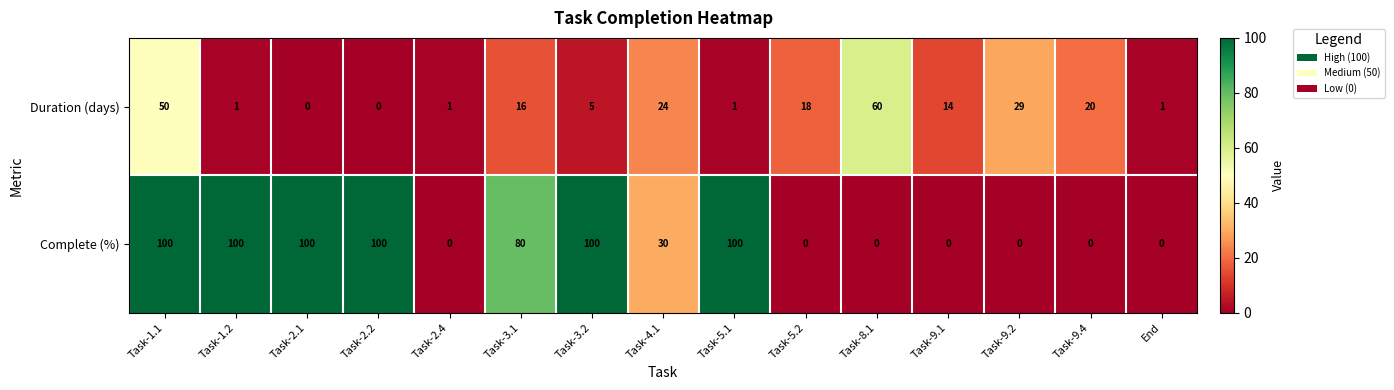

At which category is the sum across all series the highest?

Task-1.1